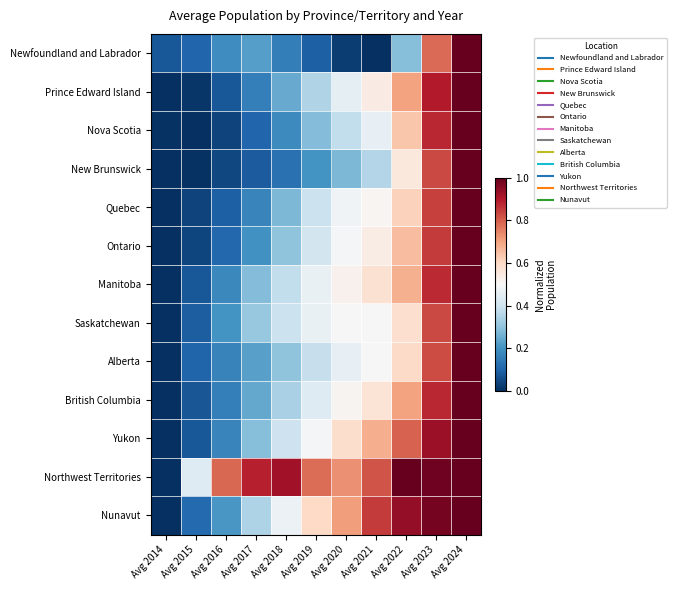

Which series changed the most between Avg 2015 and Avg 2017?

Northwest Territories